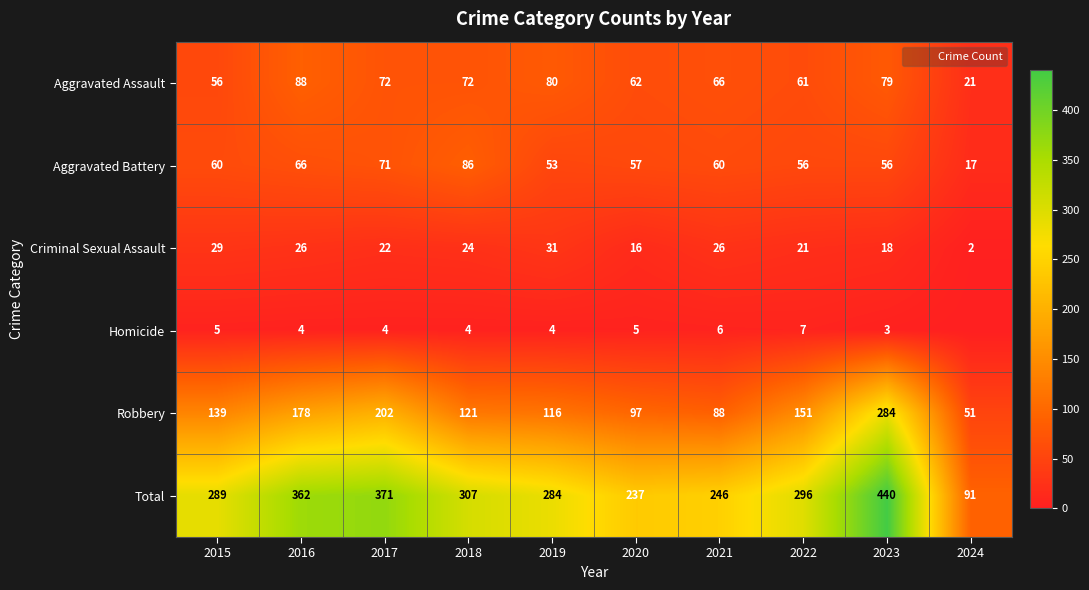

What is the difference between the second highest and second lowest values in the Aggravated Assault series?

24